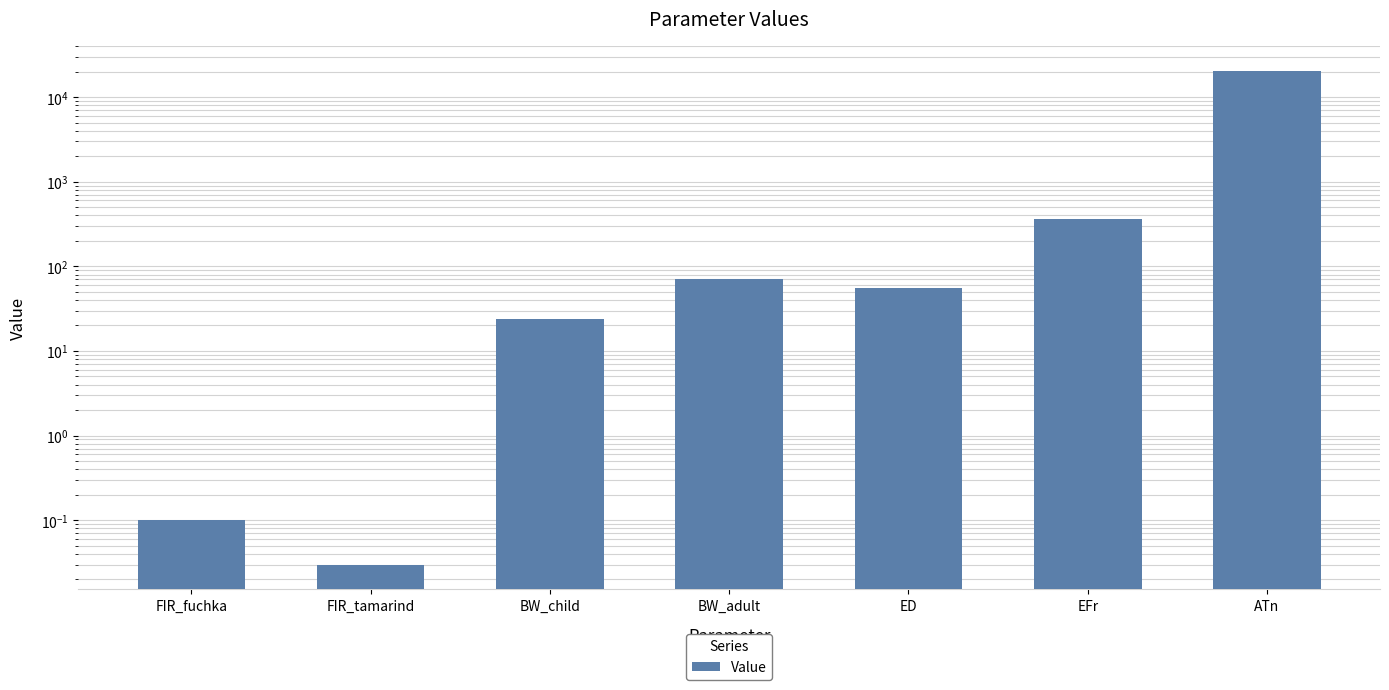

Rank the categories by value from lowest to highest.

FIR_tamarind, FIR_fuchka, BW_child, ED, BW_adult, EFr, ATn